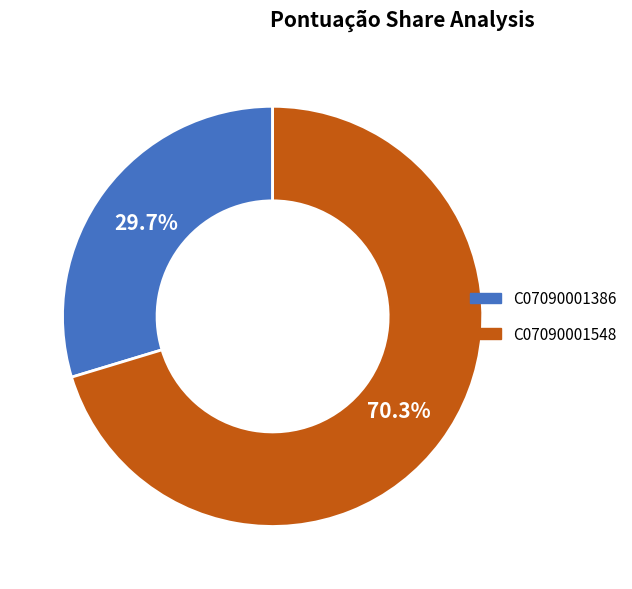

Is it true that C07090001548 is 70% of the pie?

True